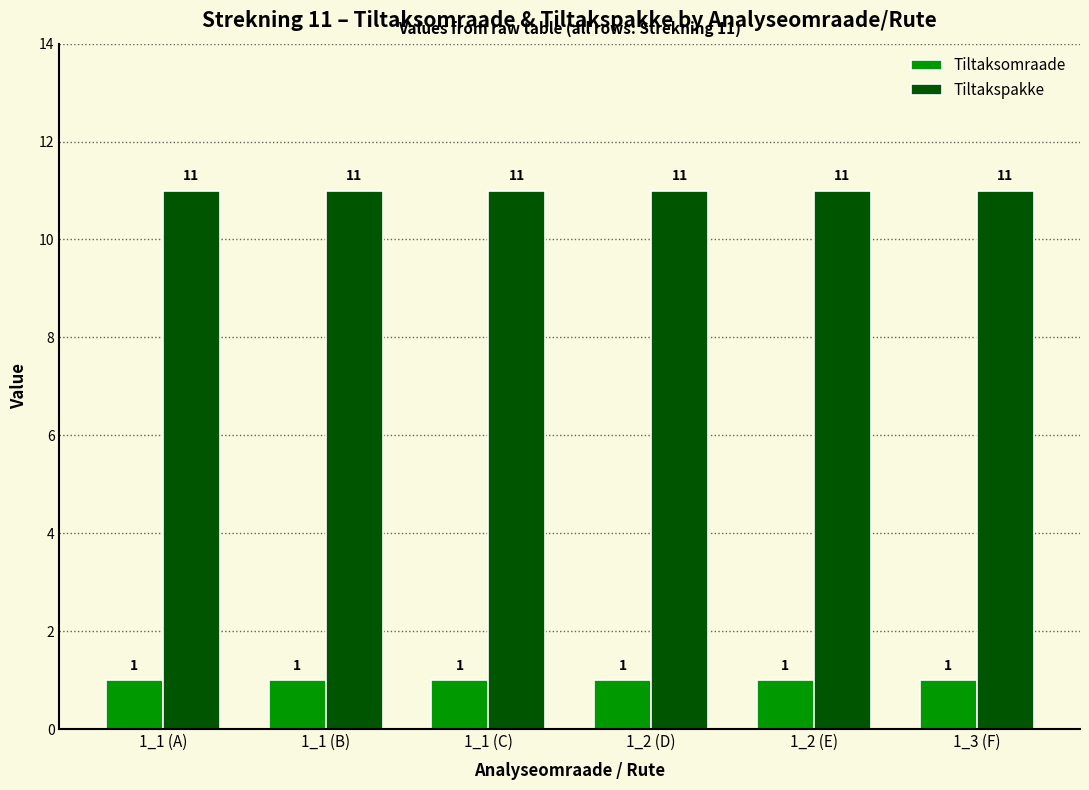

What is the sum of the Tiltaksomraade values at 1_1 (B) and 1_1 (A)?

2